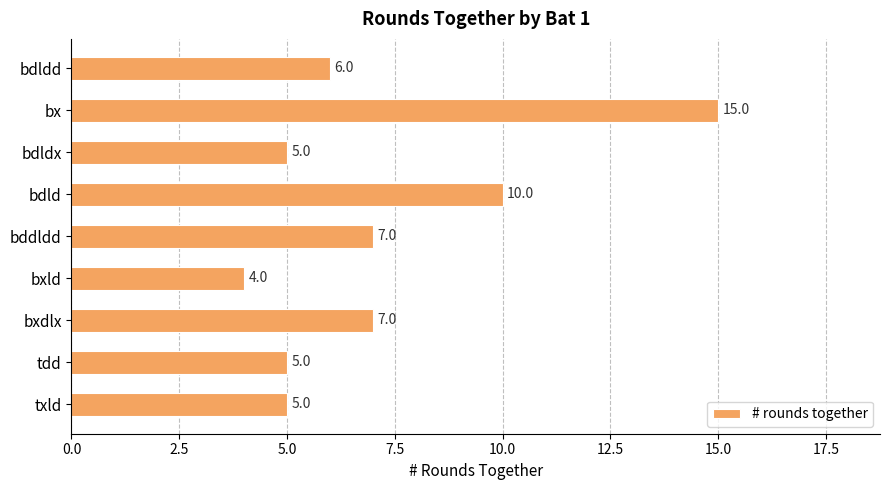

Between bxld and bxdlx, which is larger?

bxdlx